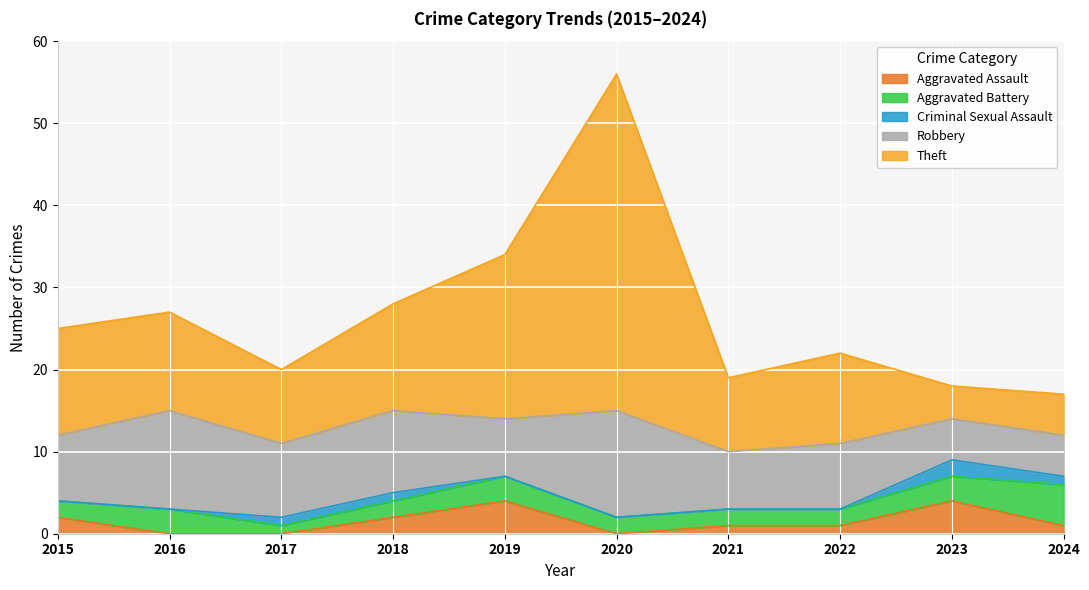

Does the chart display data point markers on the line(s)?

No